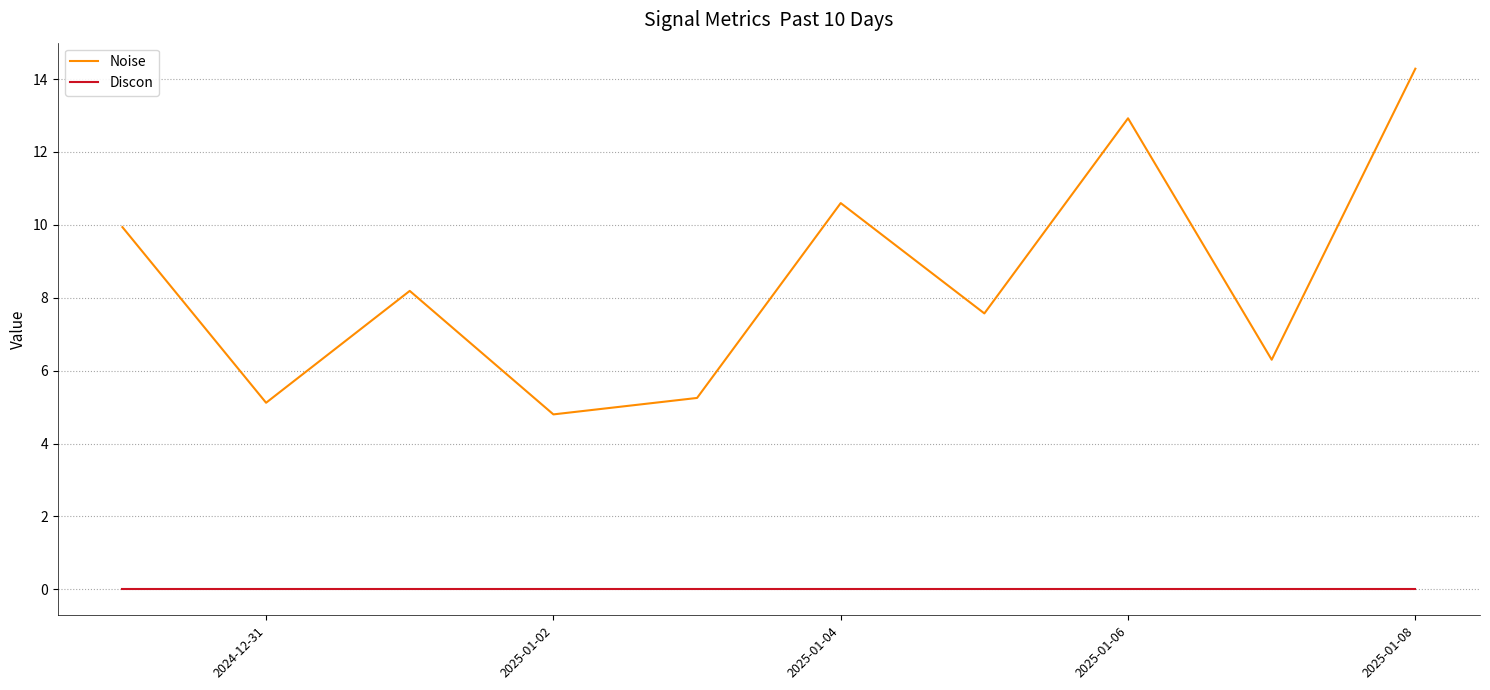

Which series has the largest total across all categories?

Noise